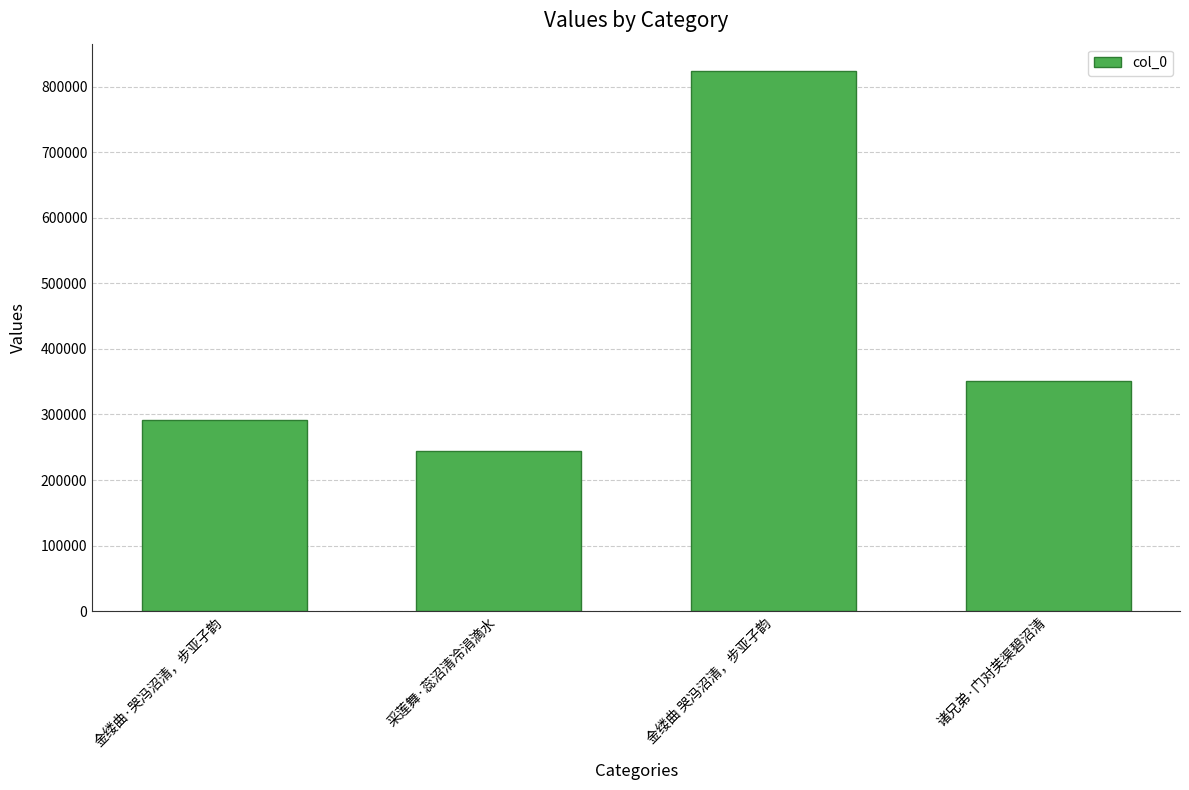

Count the number of data series in this chart.

1